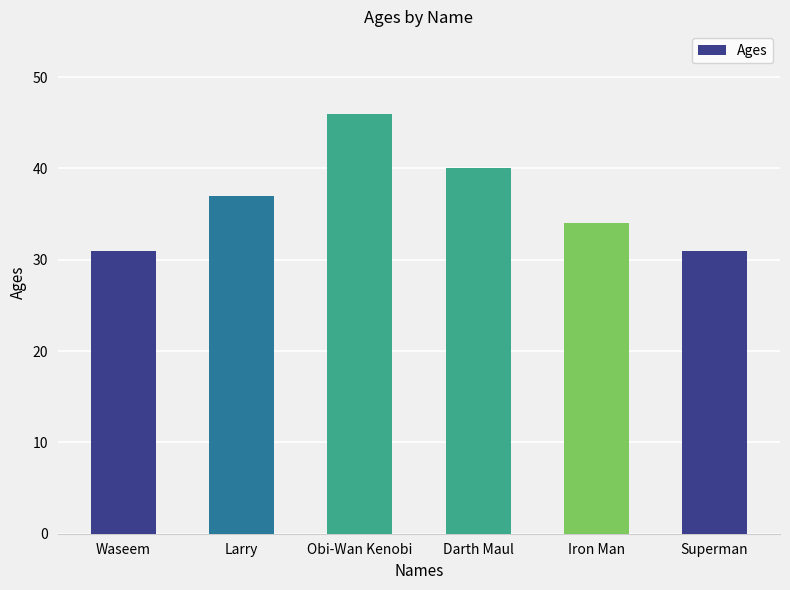

What is the label of the 1st bar from the left?

Waseem